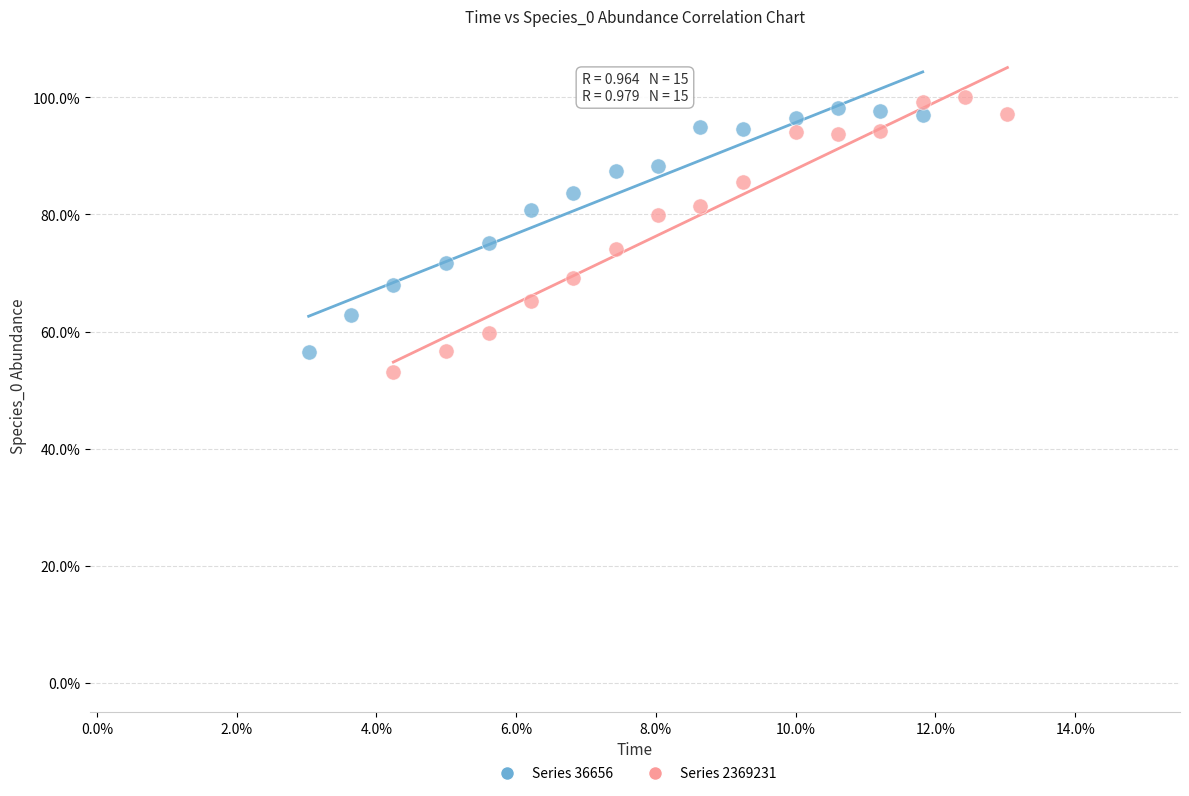

What are all the series names shown in the legend?

Series 36656, Series 2369231